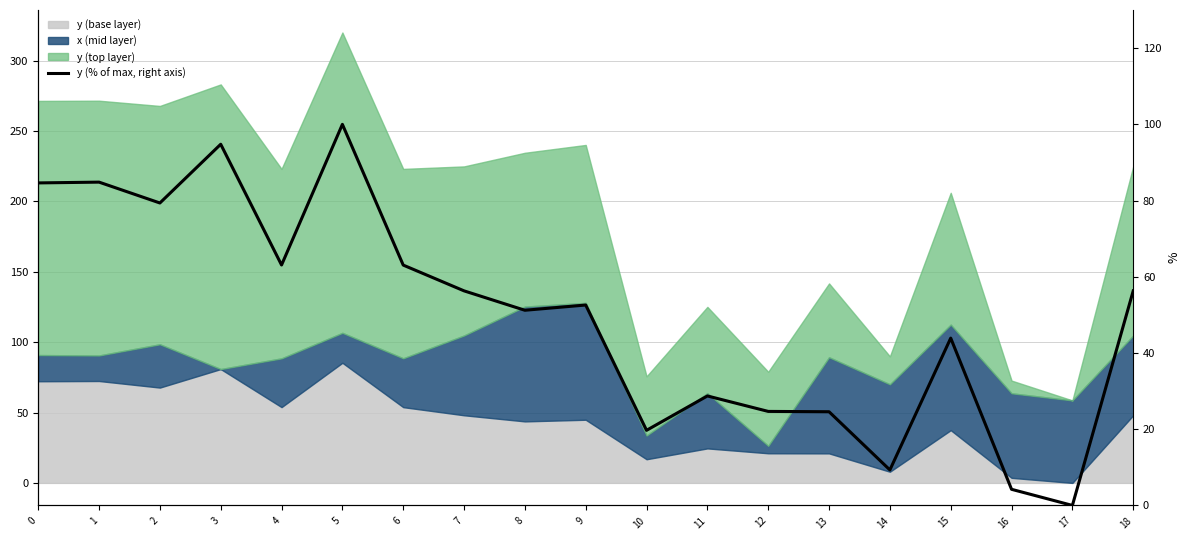

The value at 3 is 94.8. True or false?

True